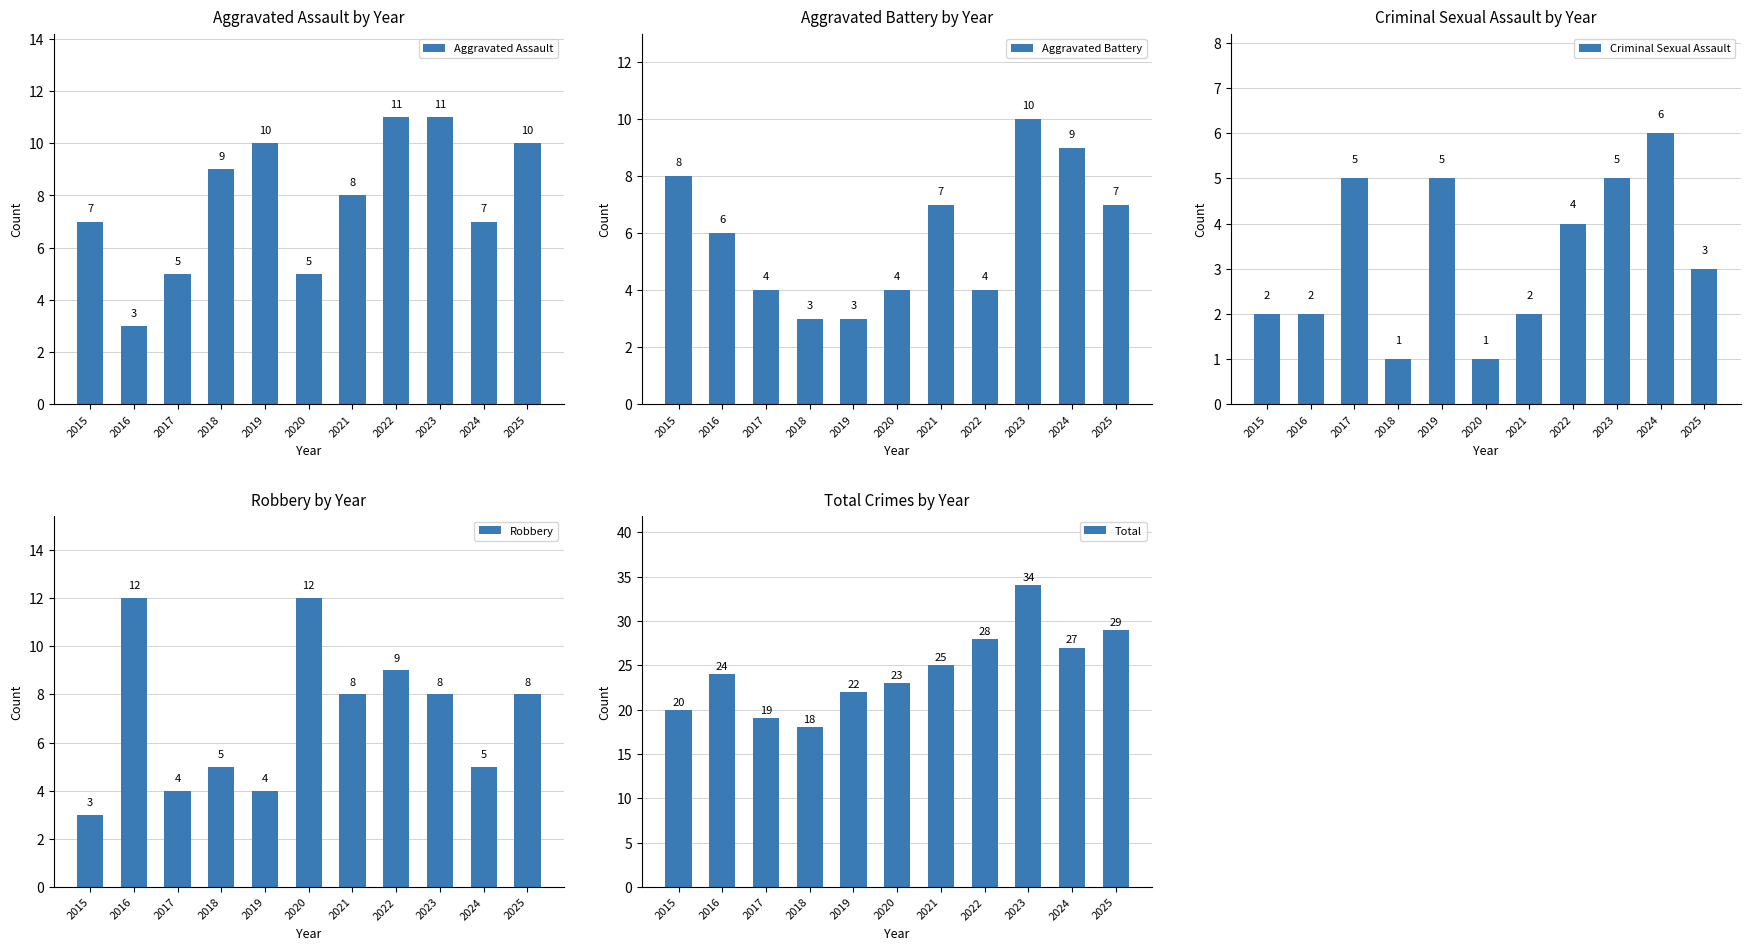

What is the average value of the Aggravated Battery series?

6